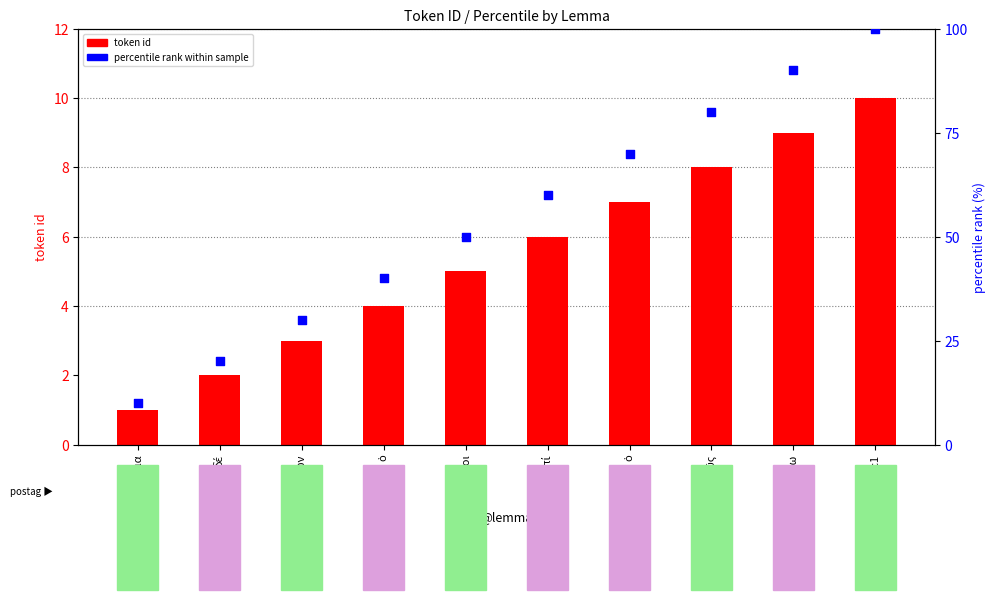

Which series has the largest total across all categories?

percentile rank within sample